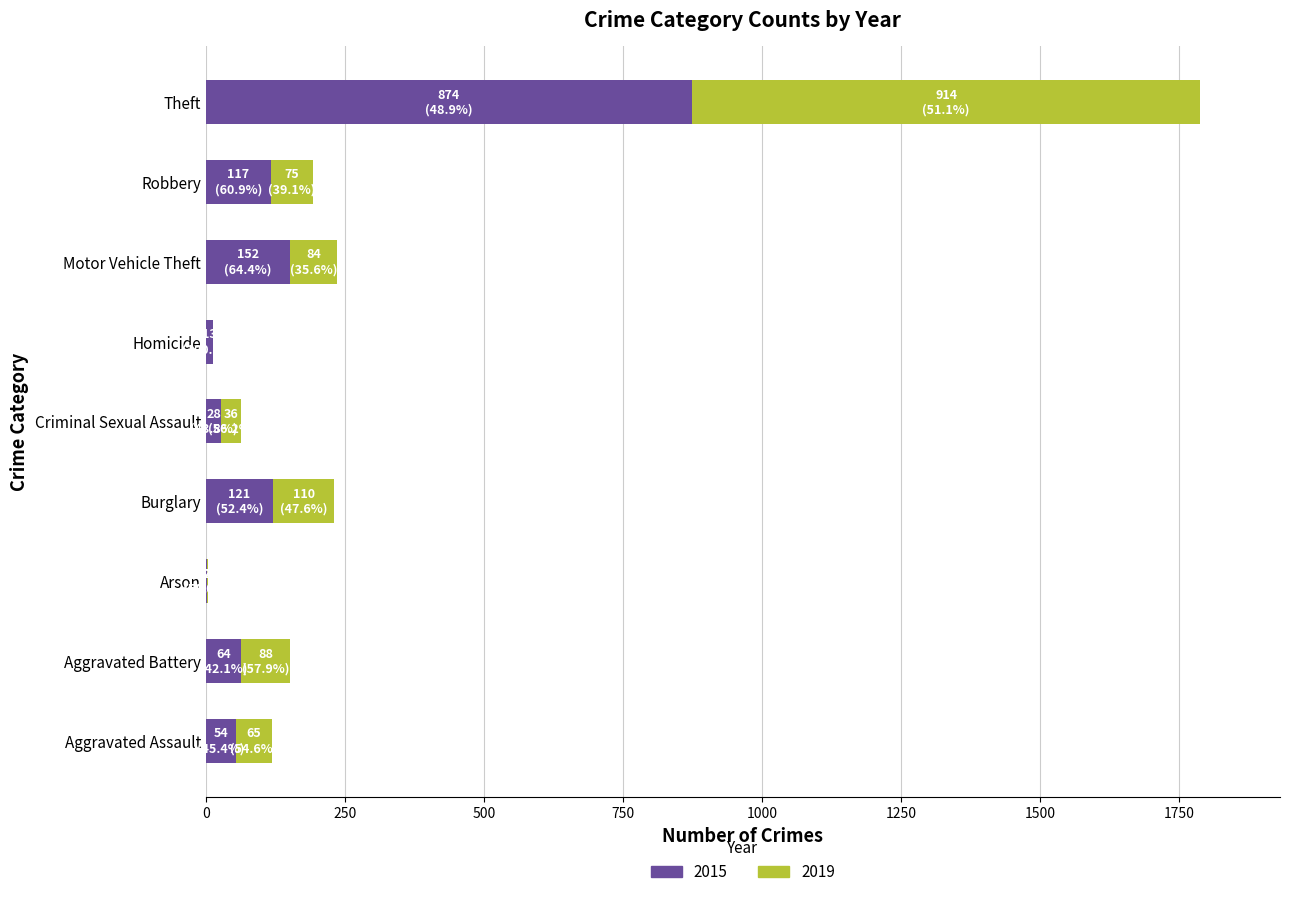

What is the sum of the 2015 values at Motor Vehicle Theft and Aggravated Assault?

206